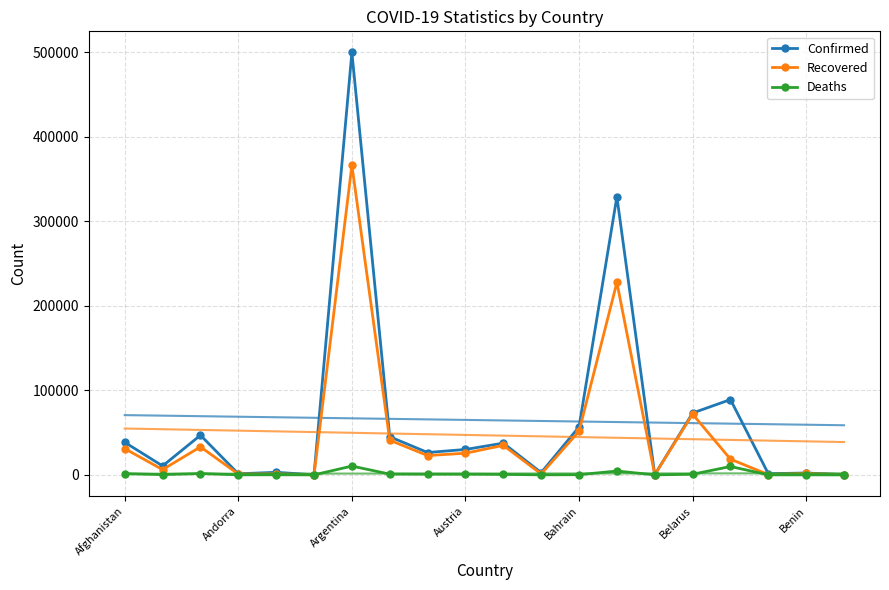

Is it true that Deaths equals 721 at Belarus?

True